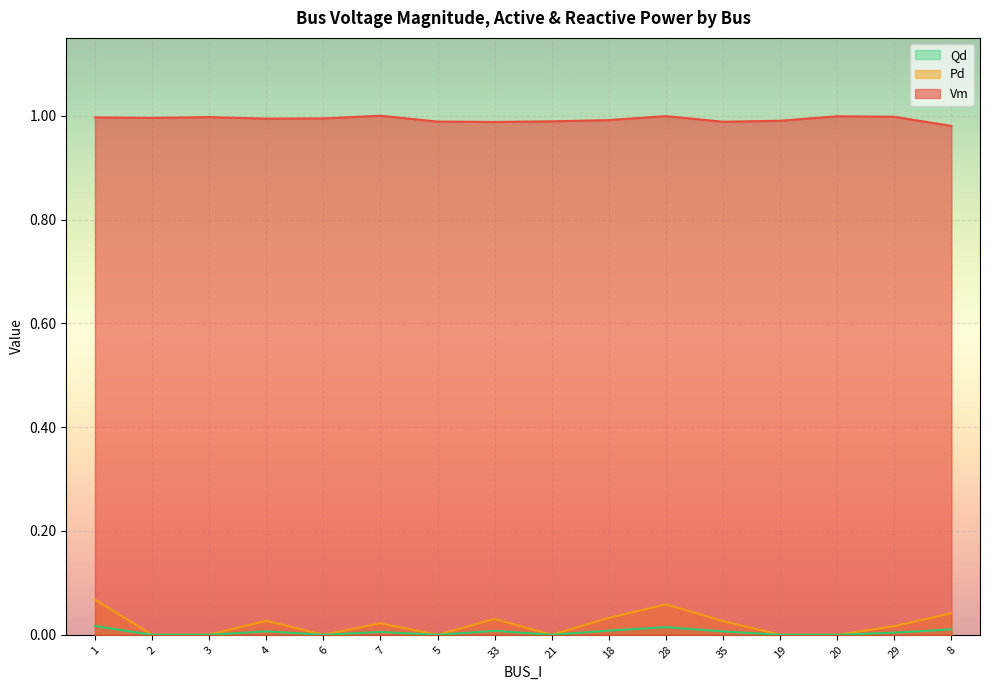

What is the greatest value displayed?

1.0